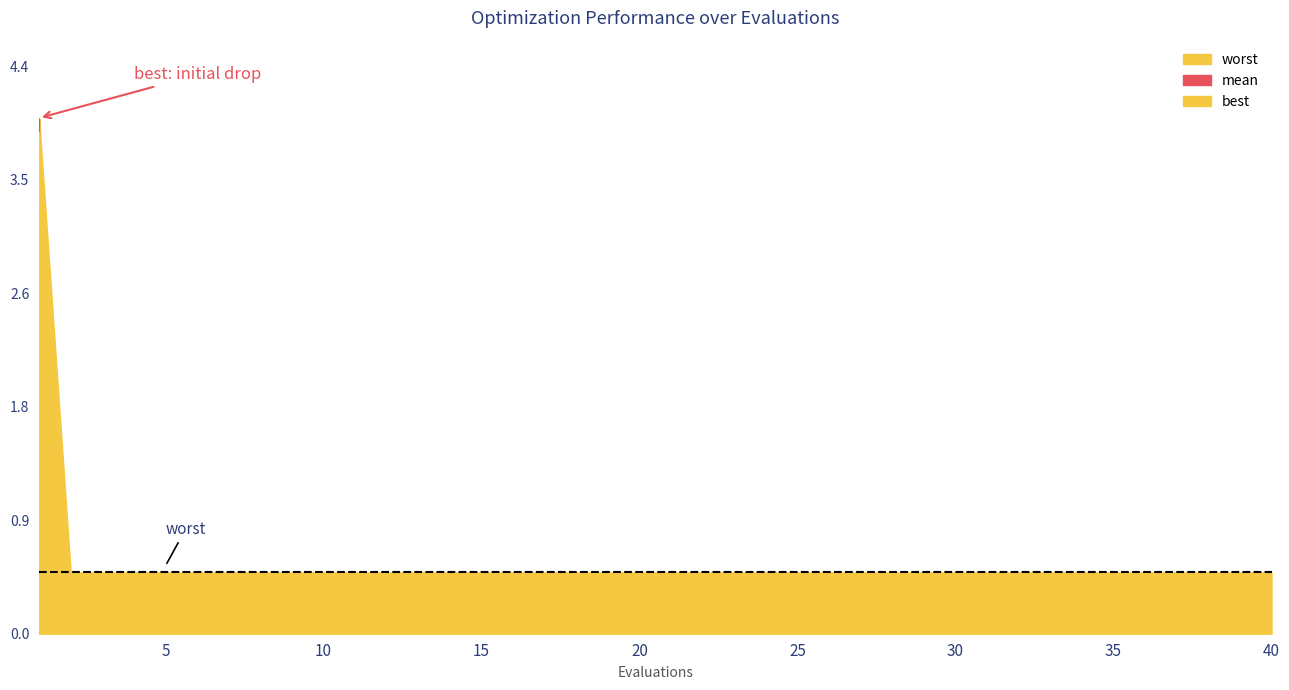

What is the difference between the maximum and second lowest values in the best series?

3.9